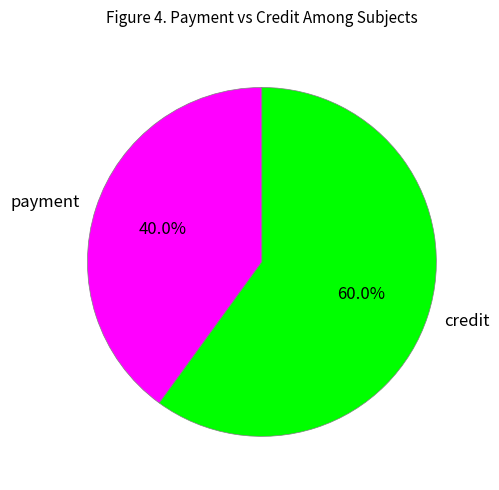

Approximately how many times larger is the value at payment compared to credit?

0.7